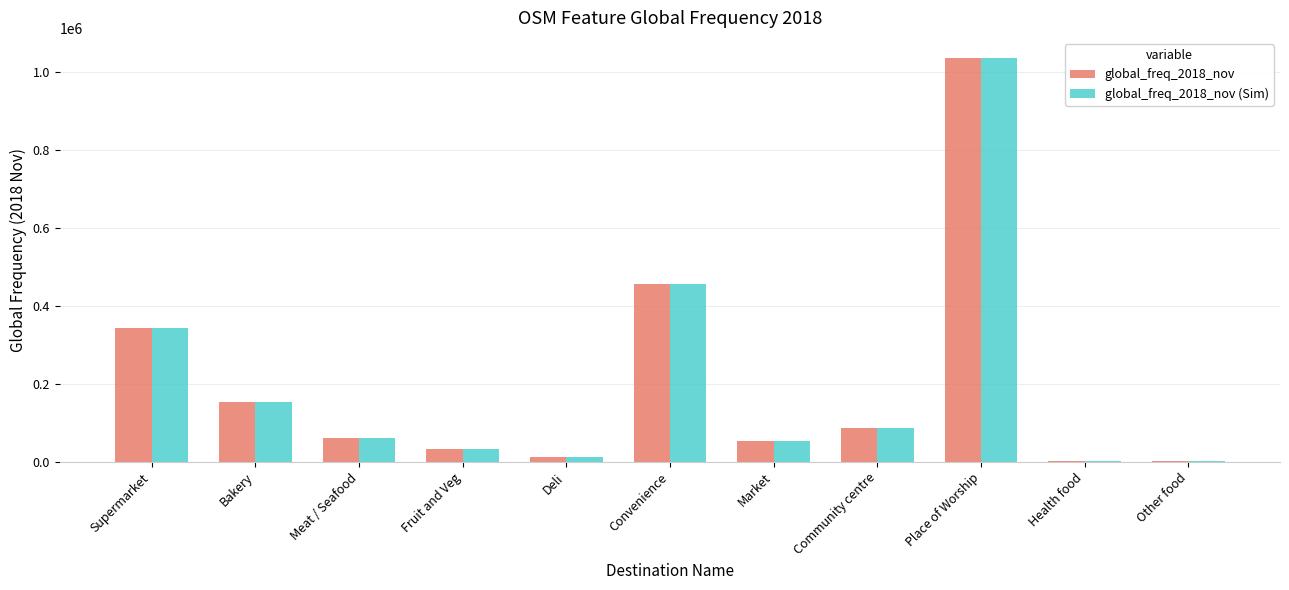

How many groups of bars are there?

11